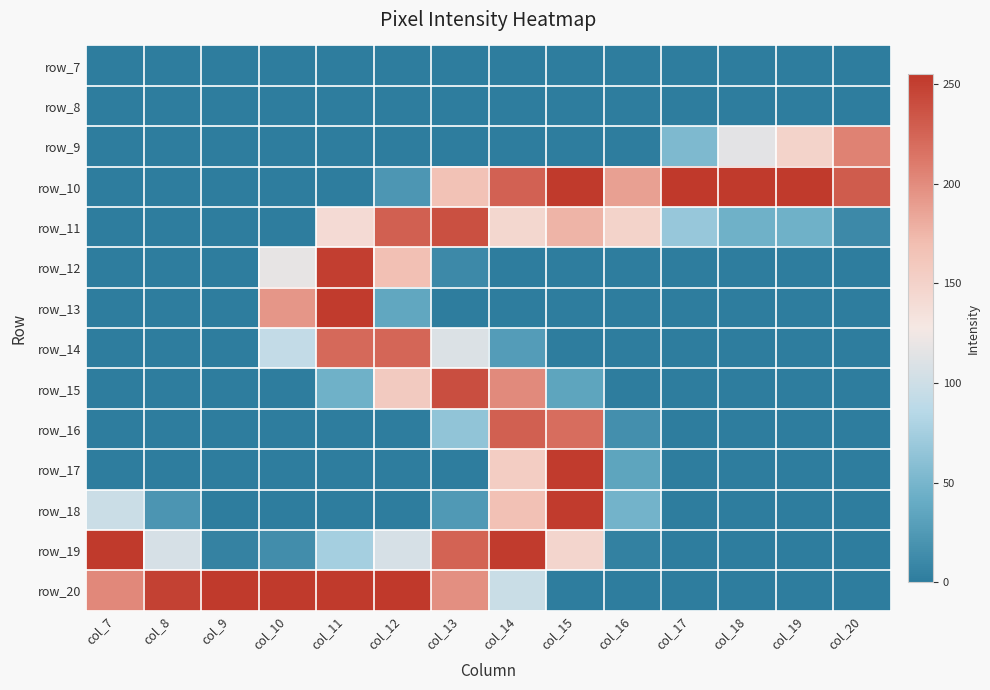

What is the greatest value displayed?

255